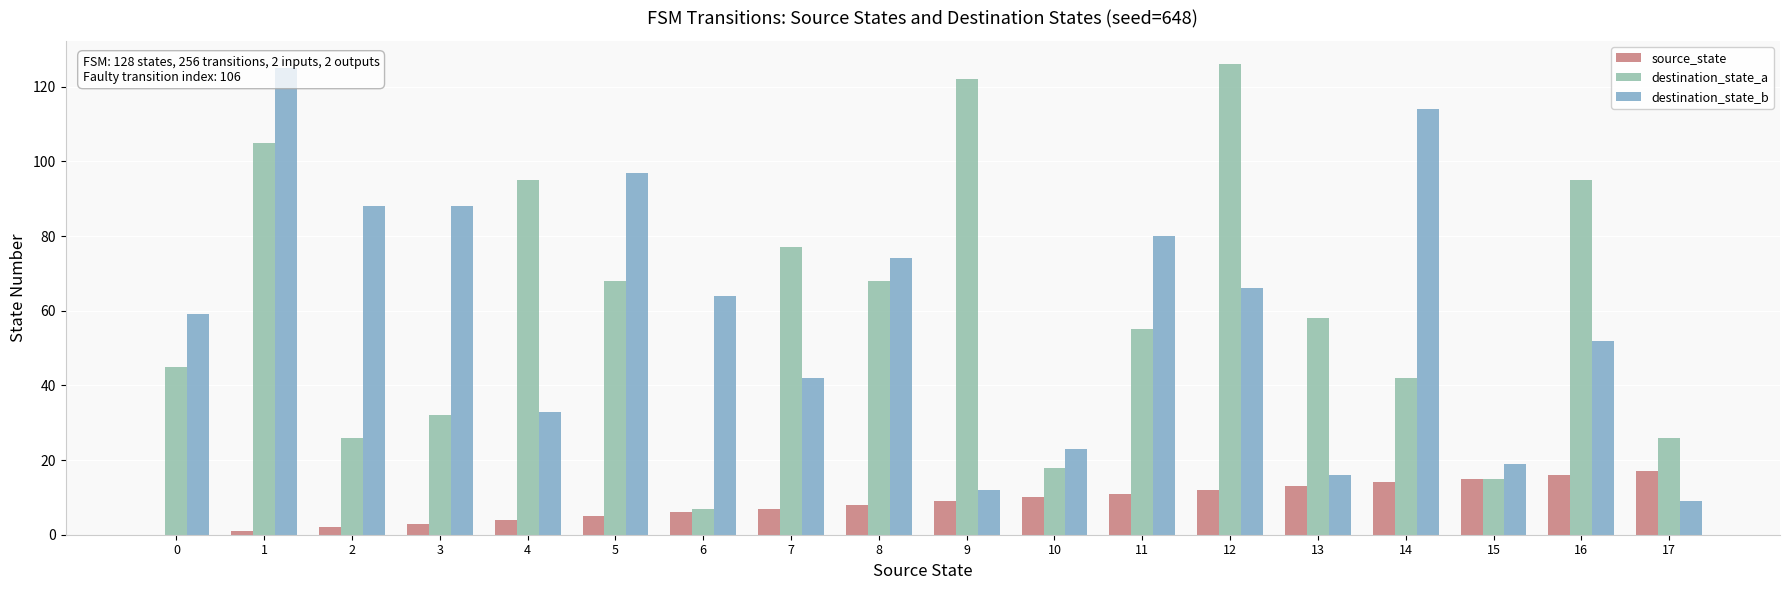

Are the bars horizontal?

No